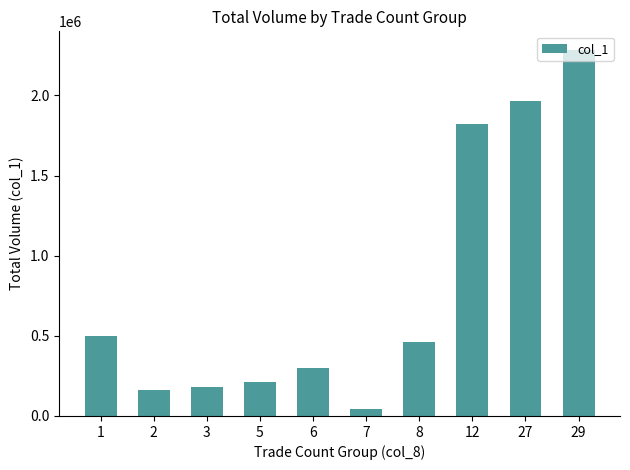

List the labels in order of value, smallest first.

7, 2, 3, 5, 6, 8, 1, 12, 27, 29